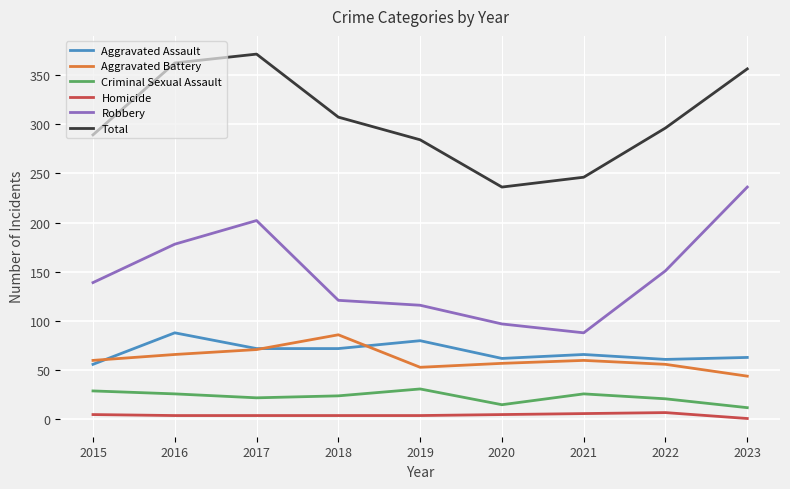

What is the spread (max minus min) of values at 2016?

358